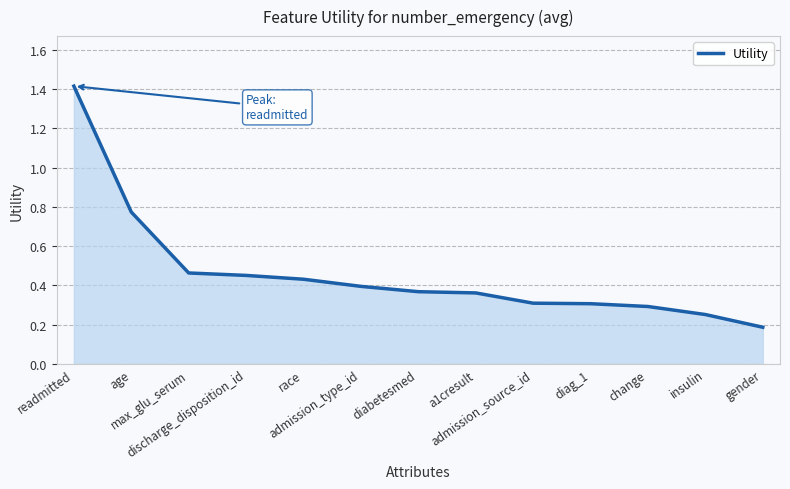

Between insulin and admission_type_id, which is larger?

admission_type_id